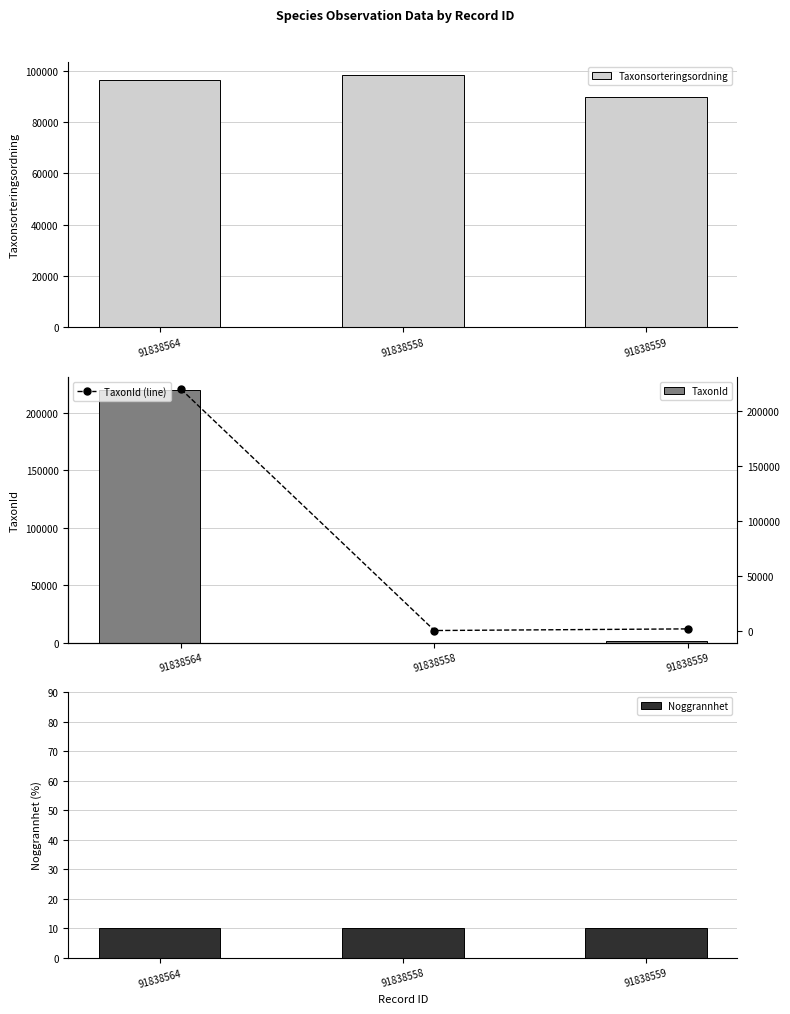

Count the number of categories in the chart.

3